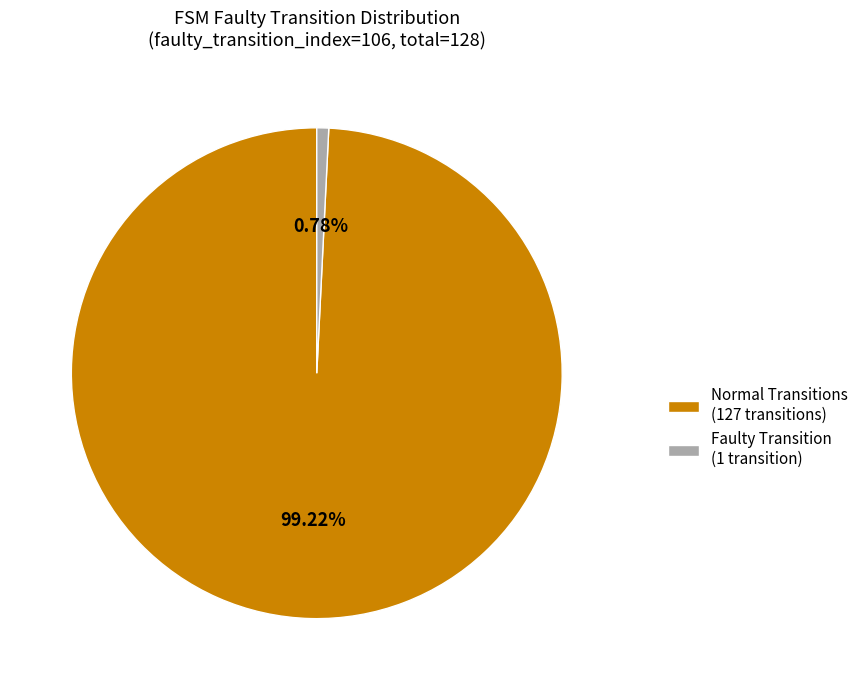

Does Normal Transitions (127 transitions) represent more than half of the total?

Yes